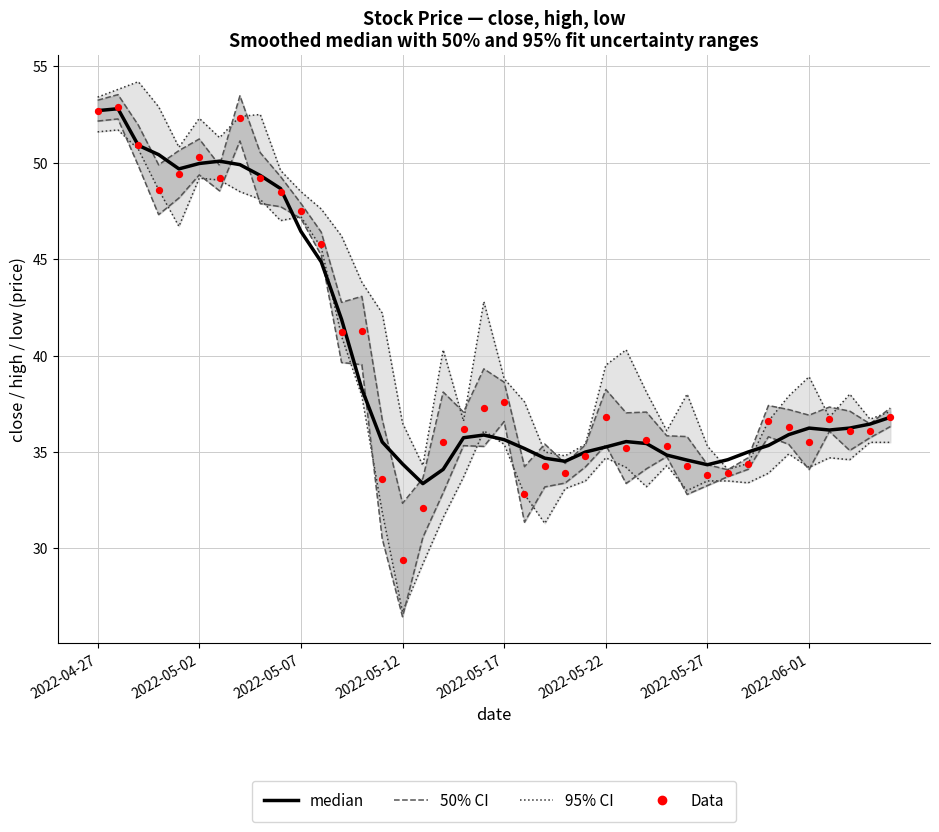

Which series has the largest Y range (max minus min)?

Data